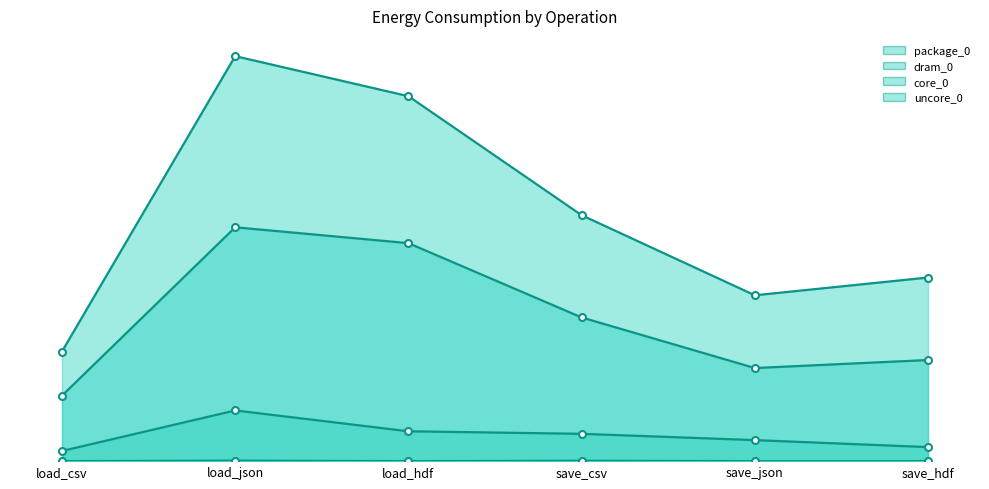

At which category does the chart reach its peak across all series?

load_json